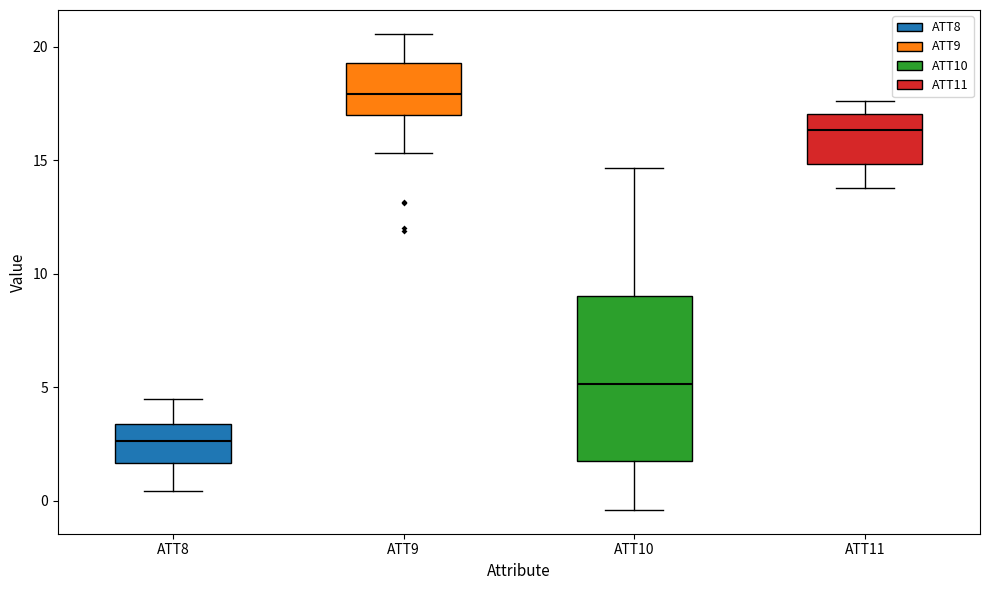

Reading left to right, read every box against the y-axis: the position of its median line, the range the box covers, and the ends of its whiskers. The values are not printed on the chart, so give them approximately, as read against the axis.

ATT8: median 2.5, box 1.5 to 3.5, whiskers 0.5 to 4.5
ATT9: median 18.0, box 17.0 to 19.5, whiskers 15.5 to 20.5
ATT10: median 5.0, box 1.5 to 9.0, whiskers -0.5 to 14.5
ATT11: median 16.5, box 15.0 to 17.0, whiskers 14.0 to 17.5